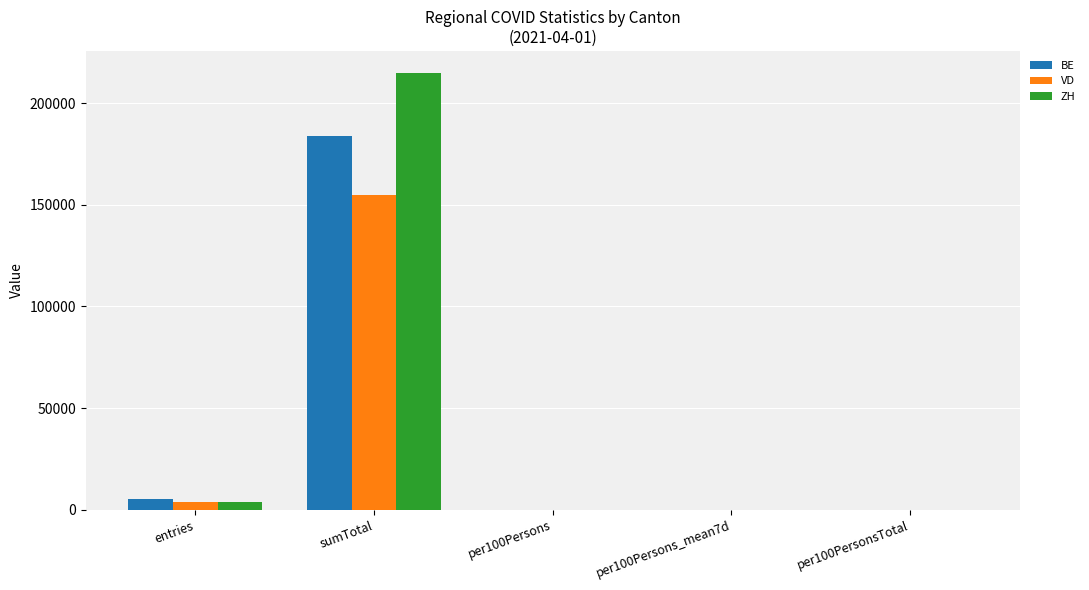

Does the chart contain stacked bars?

No